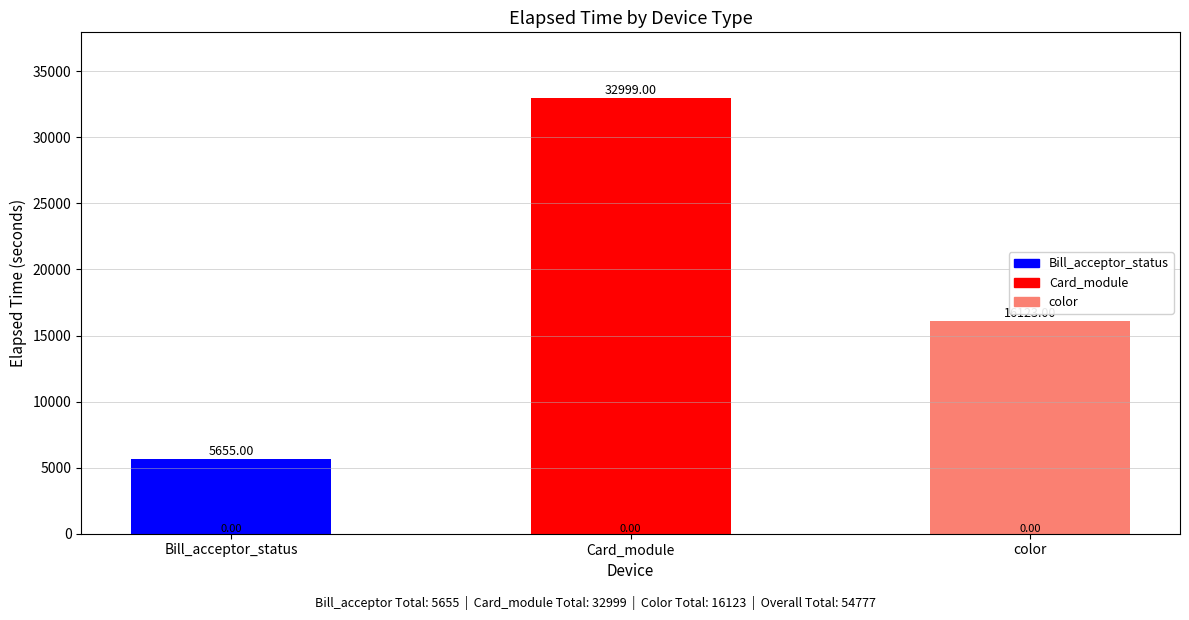

What is the change in value from Bill_acceptor_status to Card_module?

+27344